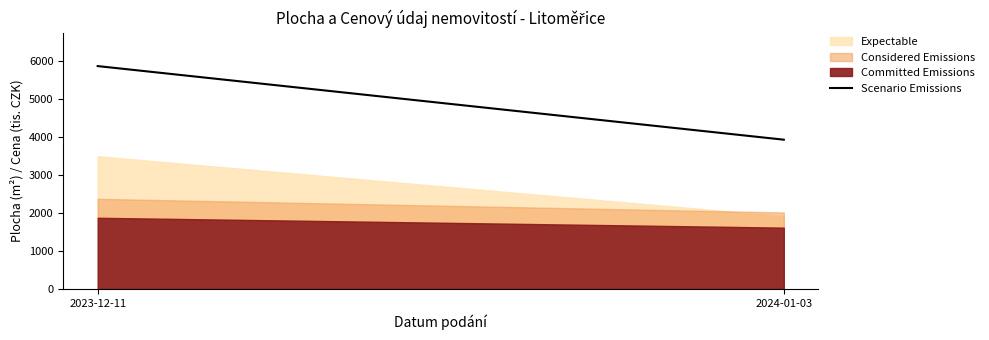

Read the value at 2024-01-03.

3936.4